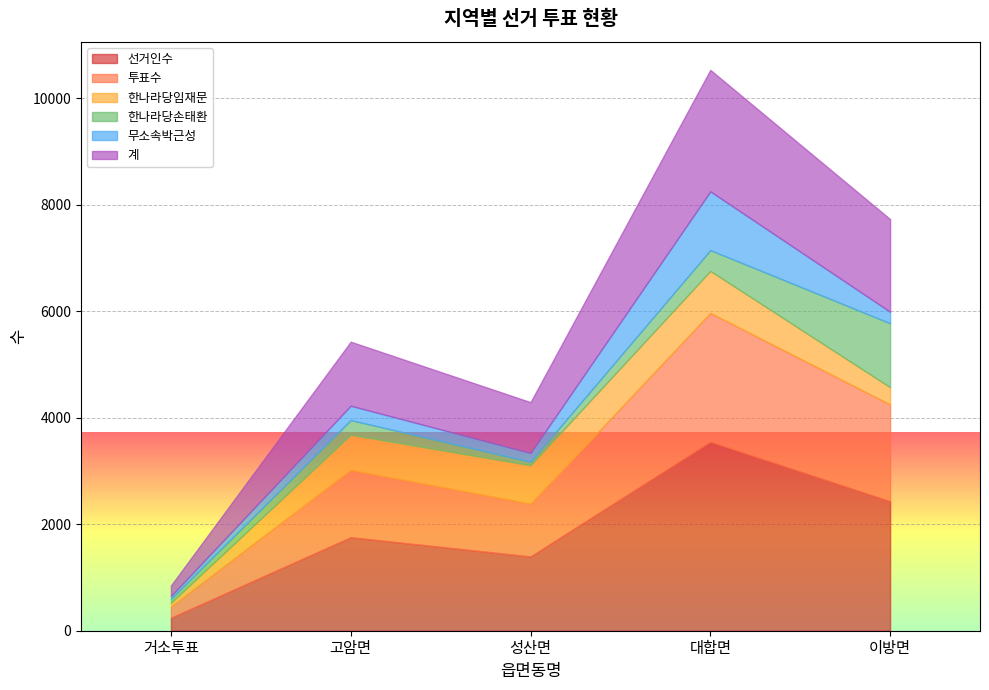

What is the minimum value shown in the chart?

52